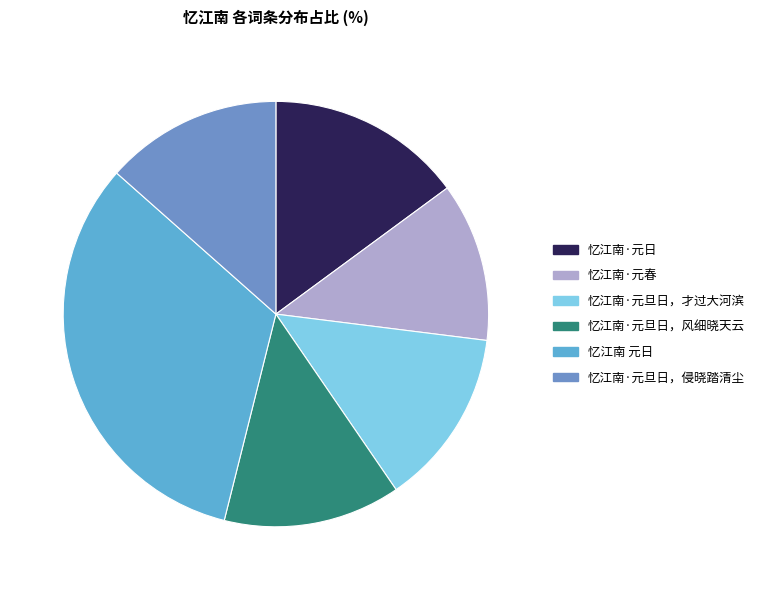

To the nearest percent, what is the average slice percentage?

17%